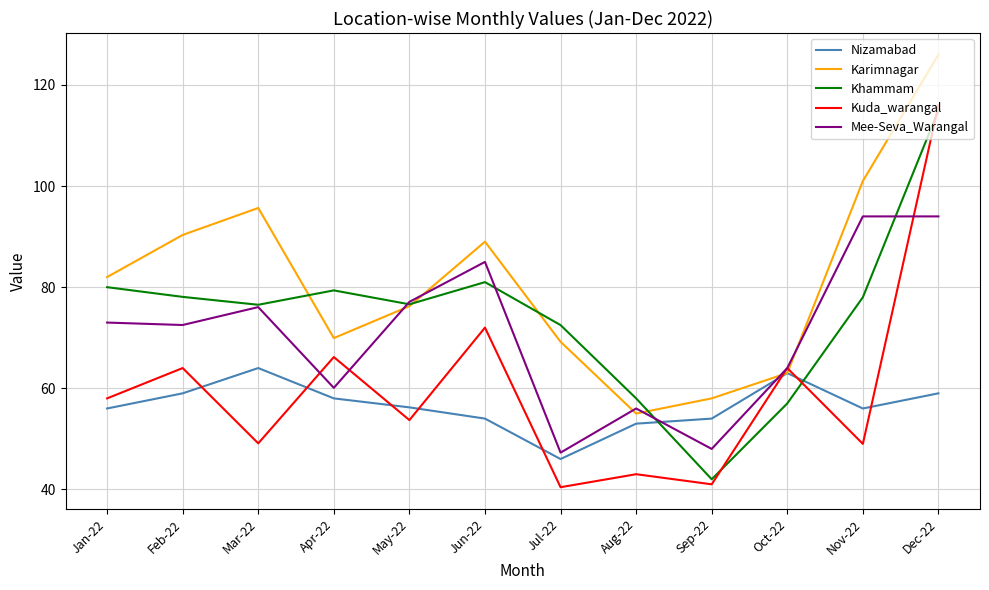

What position from the right is Nov-22?

2